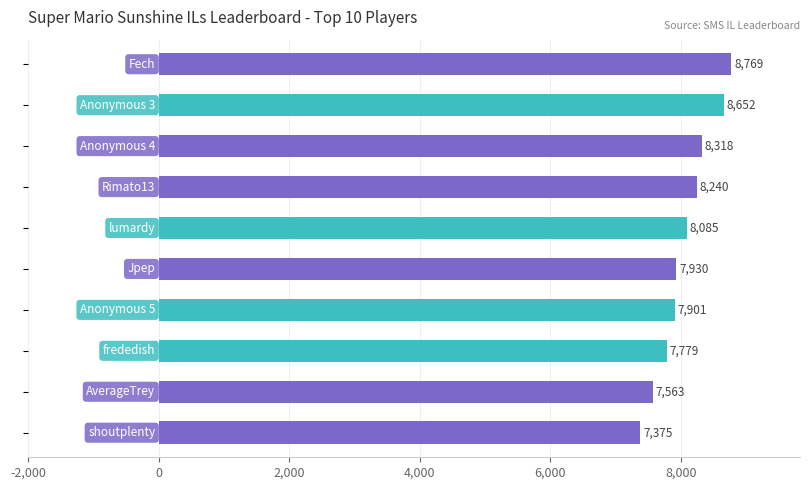

What is the maximum value shown in the chart?

8769